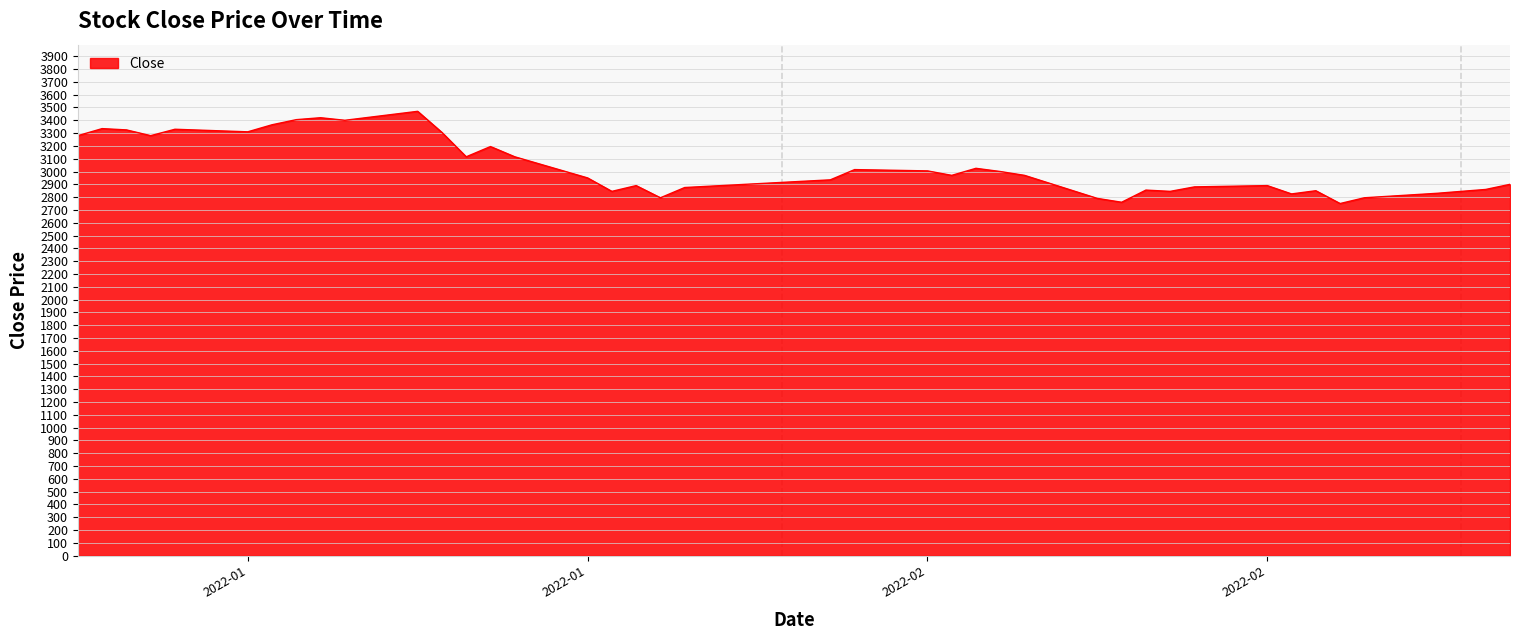

What is the difference between the maximum and minimum values?

720